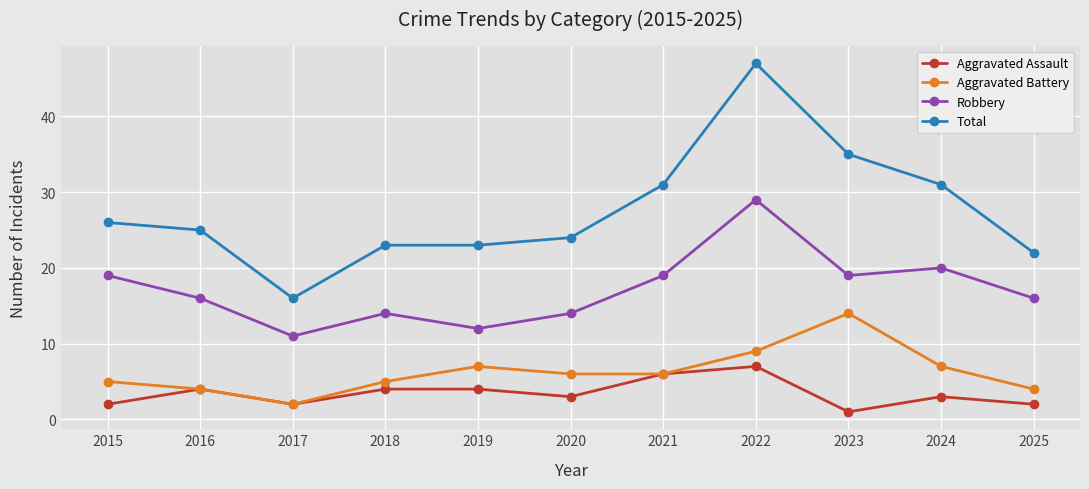

How many series are shown in this chart?

4